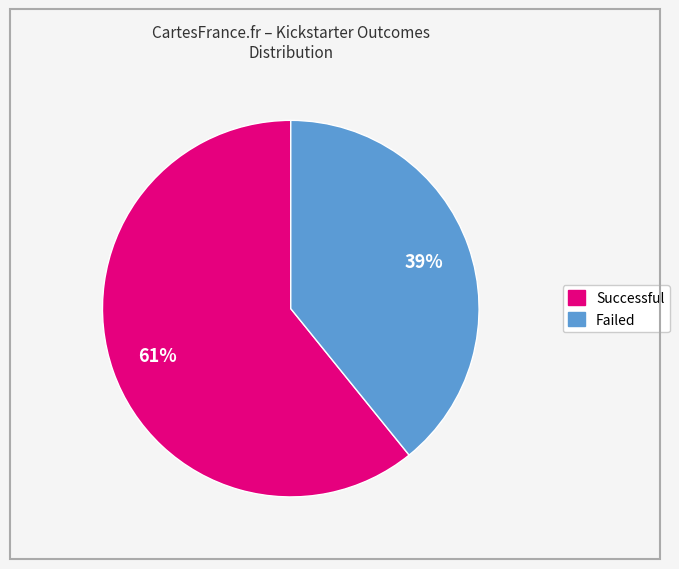

Is there a majority slice in this chart?

Yes